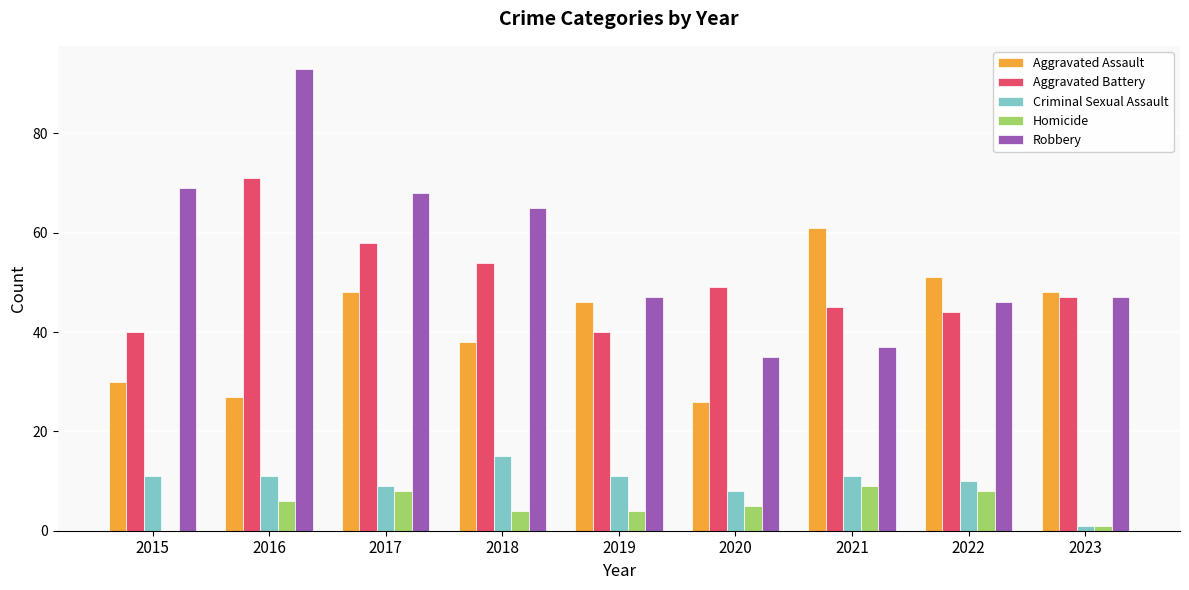

At which category does the chart reach its peak across all series?

2016